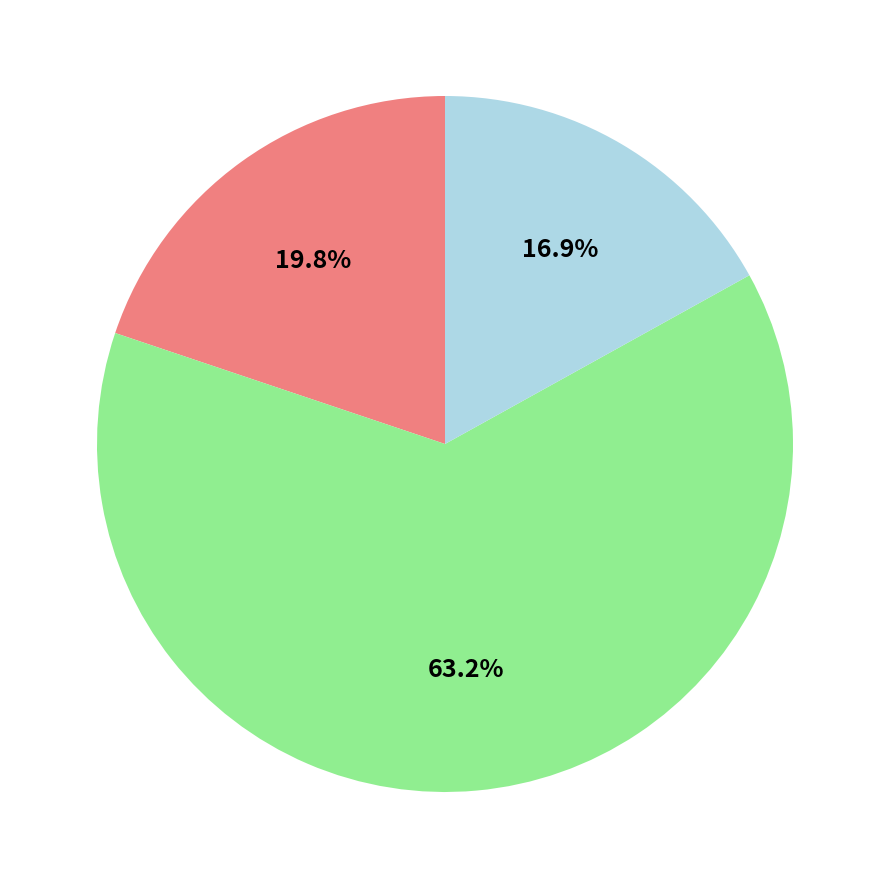

Is there any slice that represents more than half of the pie?

Yes